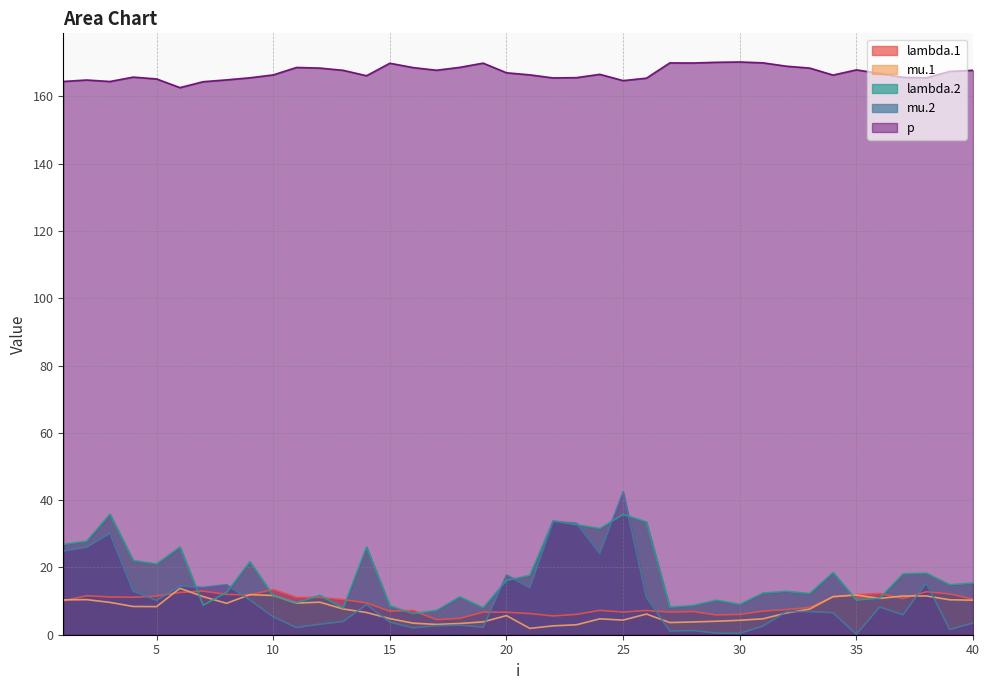

Does the chart display data point markers on the line(s)?

No